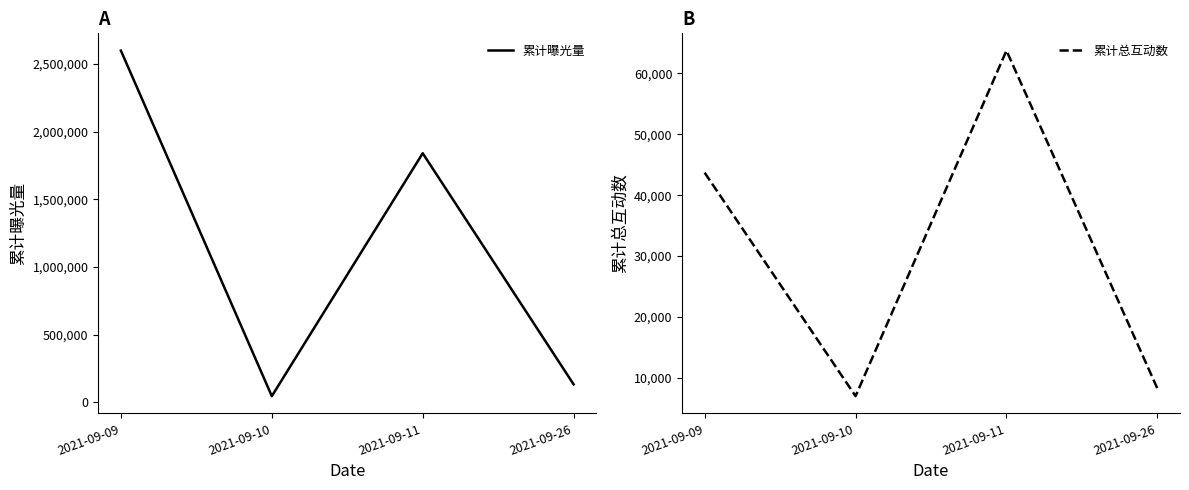

Does the chart have visible grid lines?

No